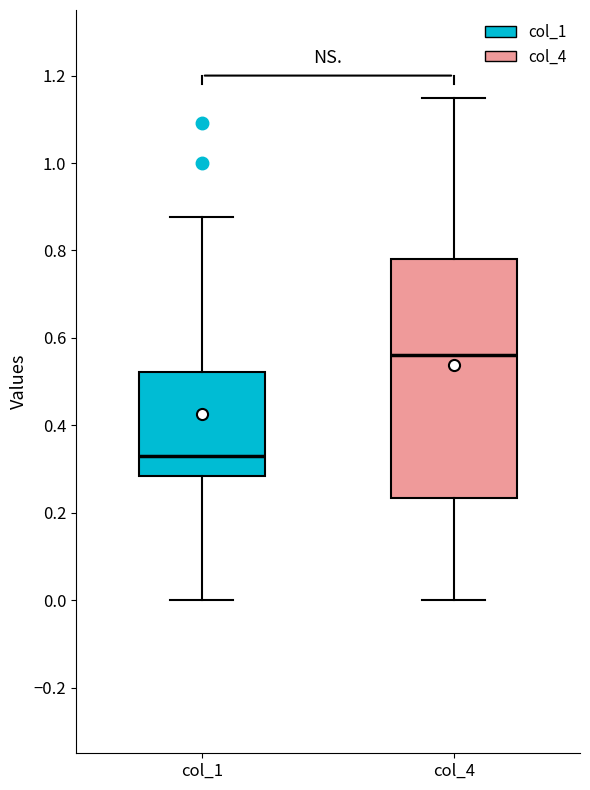

Which box has the highest median line?

col_4